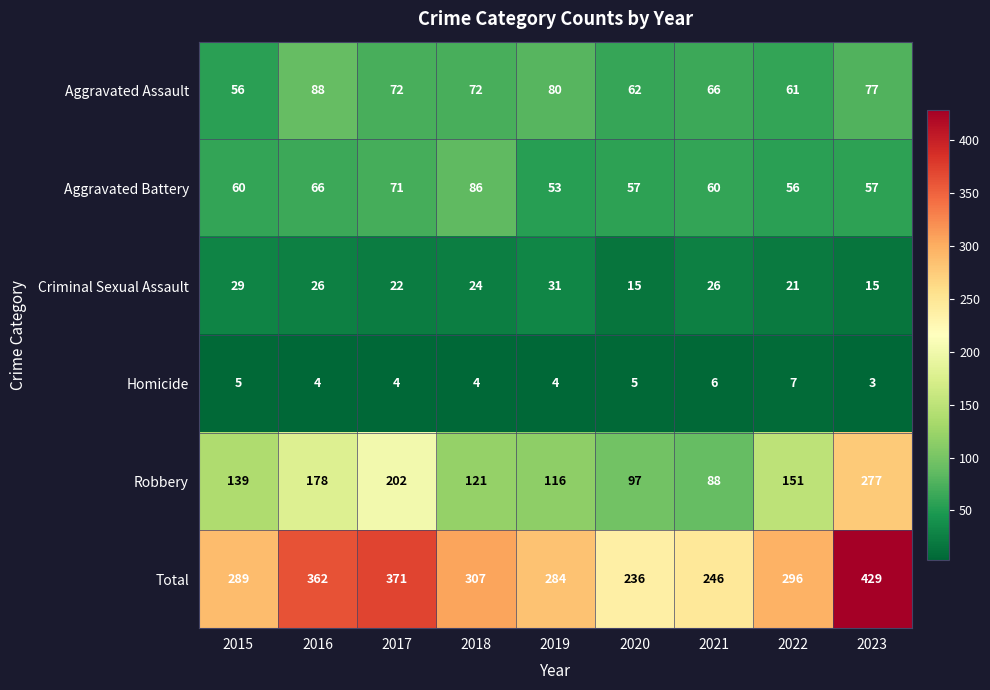

Count the Homicide values in the range 4 to 5.

6